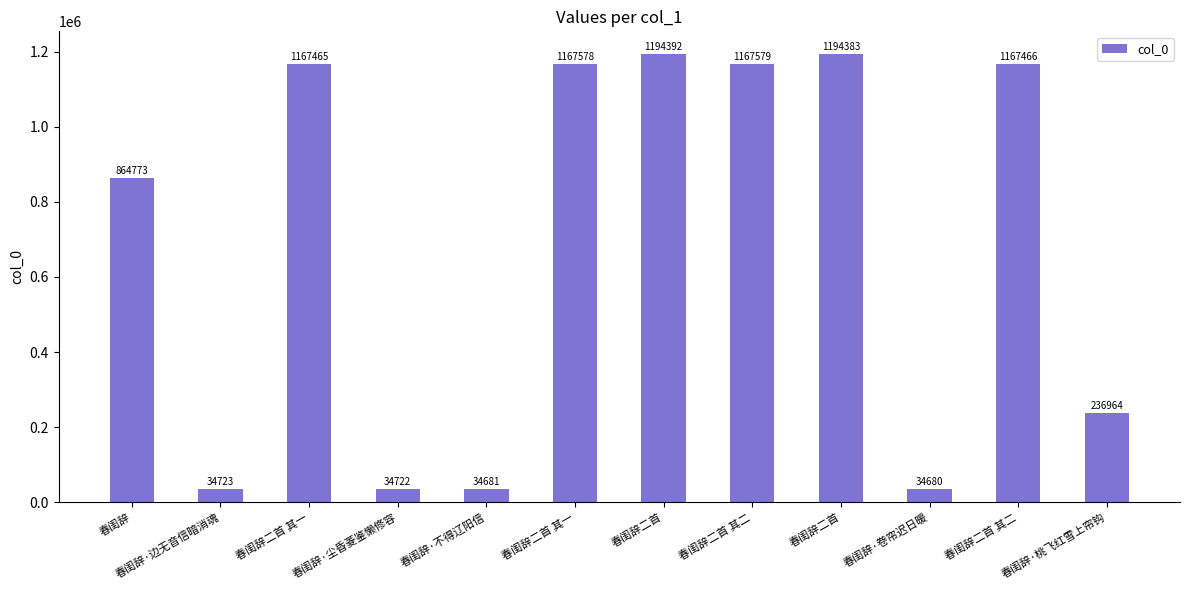

Reading left to right, list all the values displayed in this chart.

春闺辞=864773	春闺辞·边无音信暗消魂=34723	春闺辞二首 其一=1167465	春闺辞·尘昏菱鉴懒修容=34722	春闺辞·不得辽阳信=34681	春闺辞二首 其一=1167578	春闺辞二首=1194392	春闺辞二首 其二=1167579	春闺辞二首=1194383	春闺辞·卷帘迟日暖=34680	春闺辞二首 其二=1167466	春闺辞·桃飞红雪上帘钩=236964